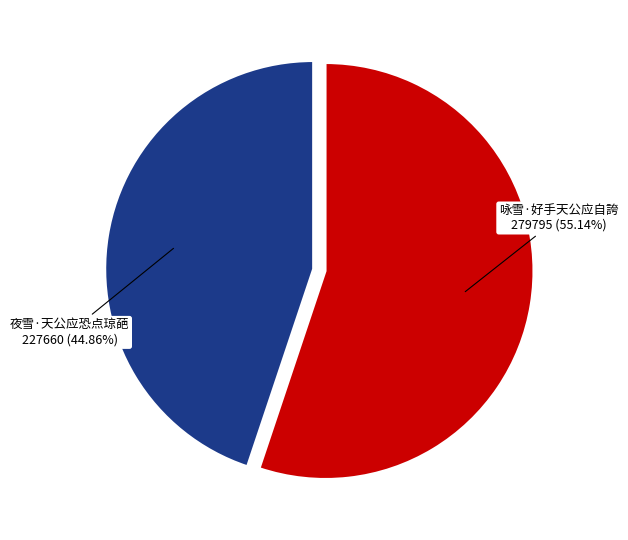

Is there any slice that represents more than half of the pie?

Yes